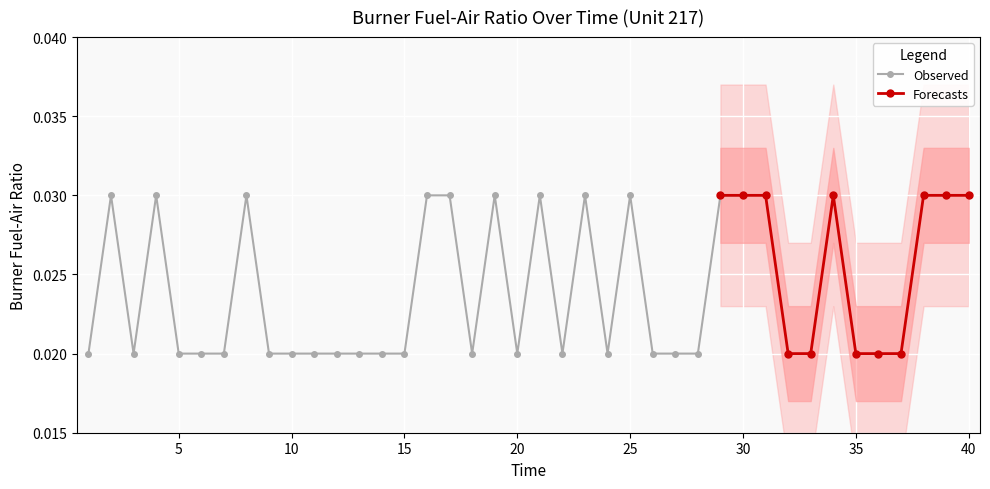

At which category does the chart reach its peak across all series?

2